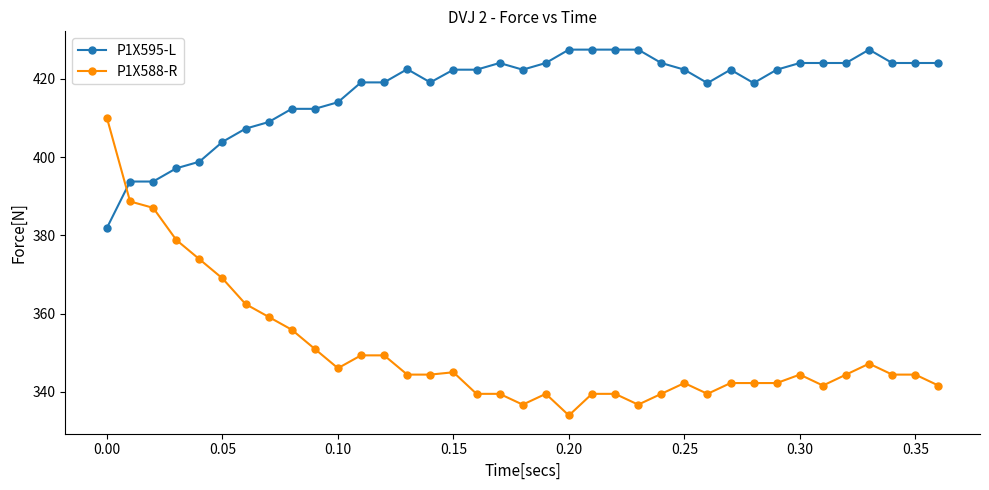

Which series has the largest total across all categories?

P1X595-L